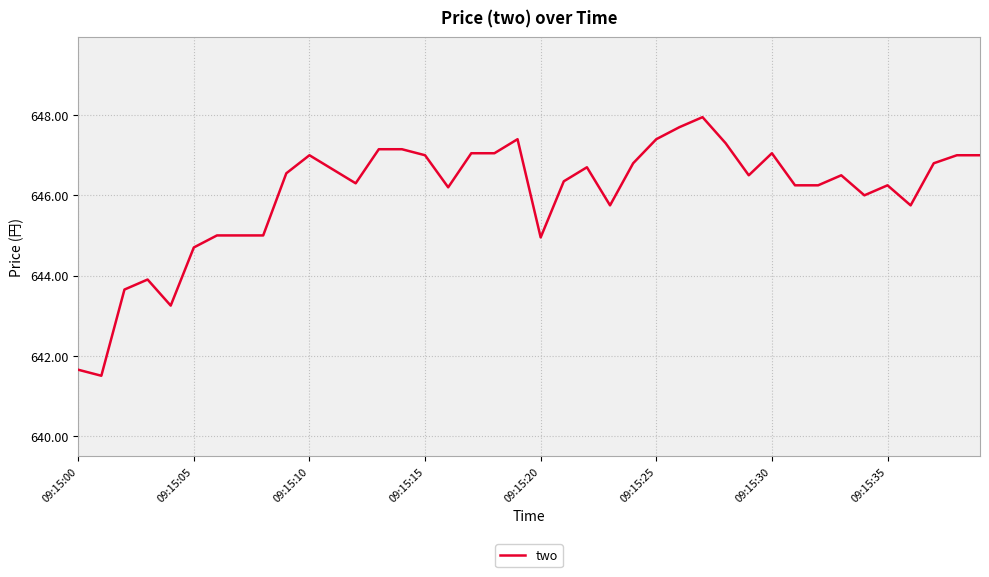

What is the smallest value displayed?

641.5